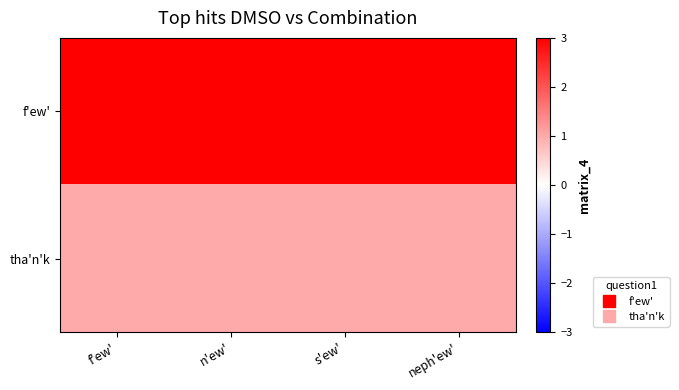

Reading right to left, list all the values displayed in this chart.

f'ew': neph'ew'=3	s'ew'=3	n'ew'=3	f'ew'=3
tha'n'k: neph'ew'=1	s'ew'=1	n'ew'=1	f'ew'=1